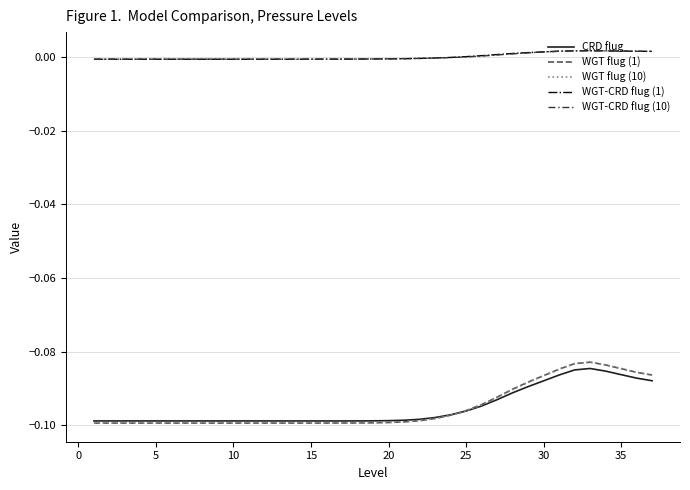

Which series has the widest spread of values?

WGT flug (1)